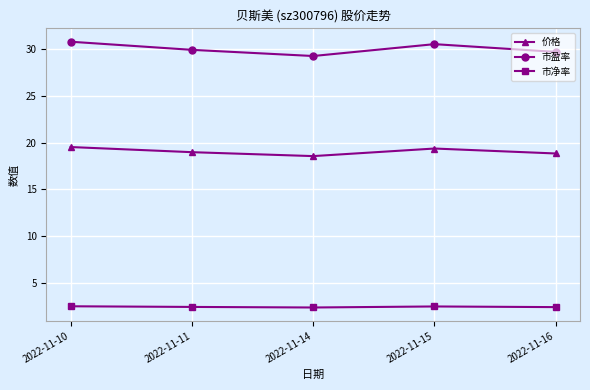

Which series has the largest total across all categories?

市盈率